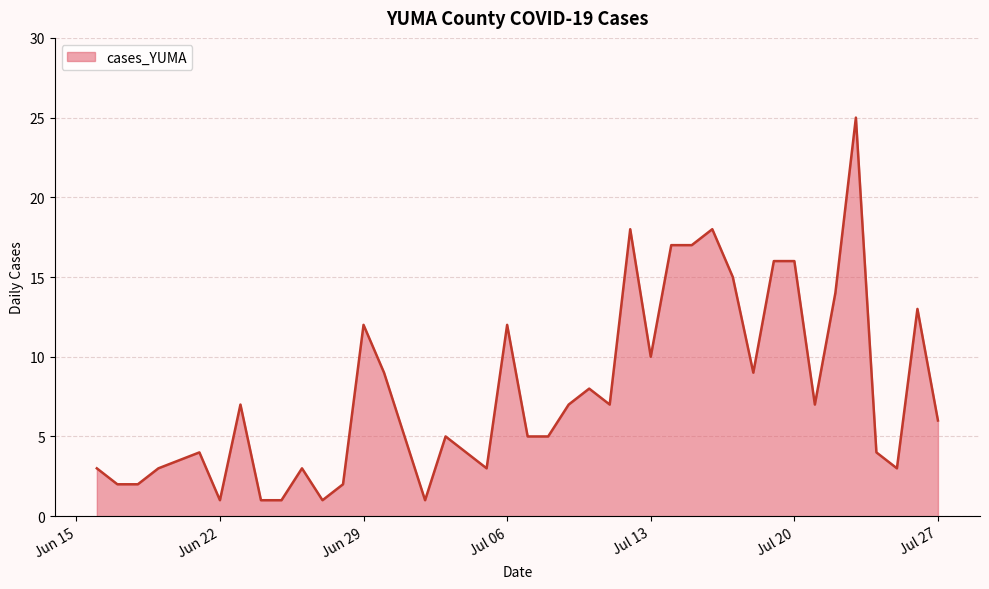

What is the greatest value displayed?

25